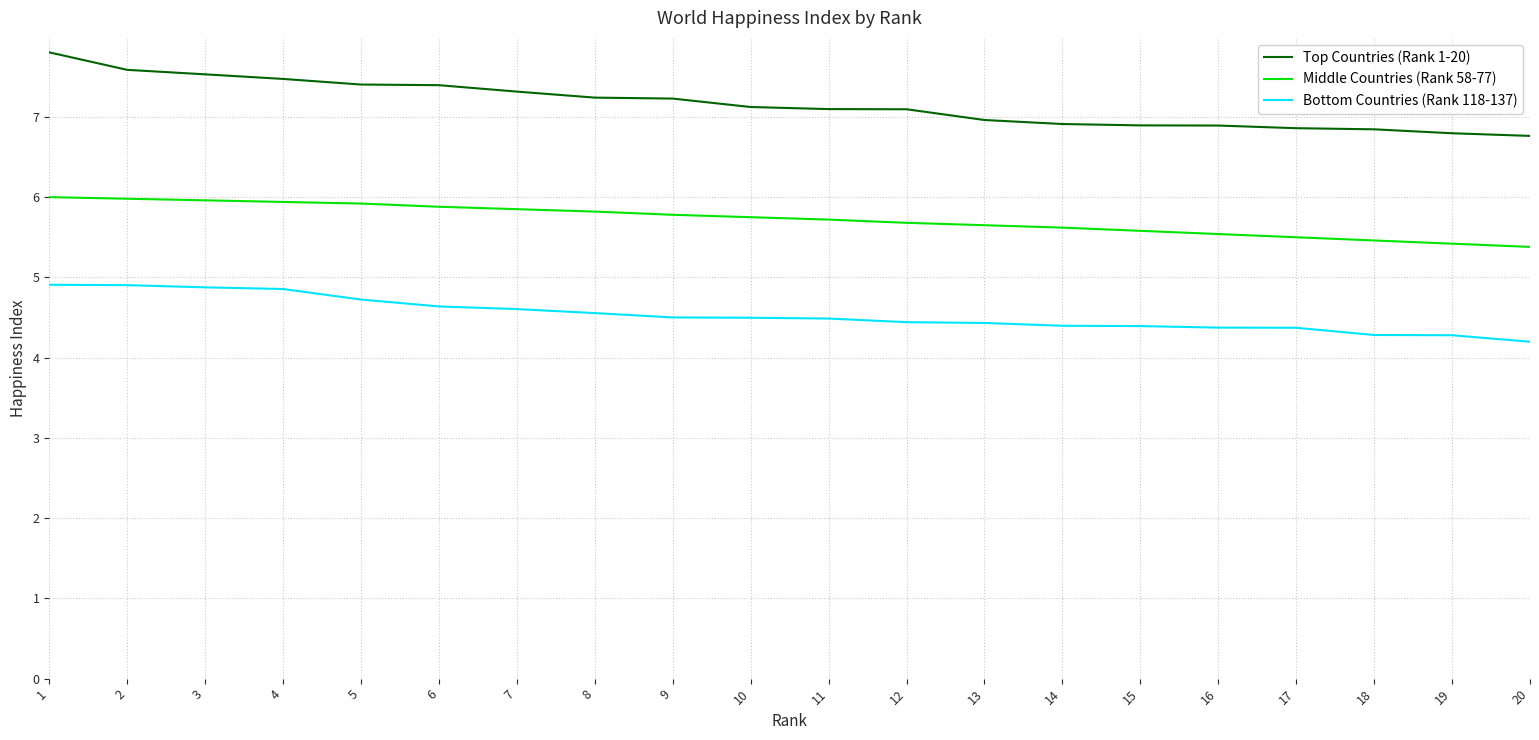

The Top Countries (Rank 1-20) series shows 11.5 at 17. True or false?

False